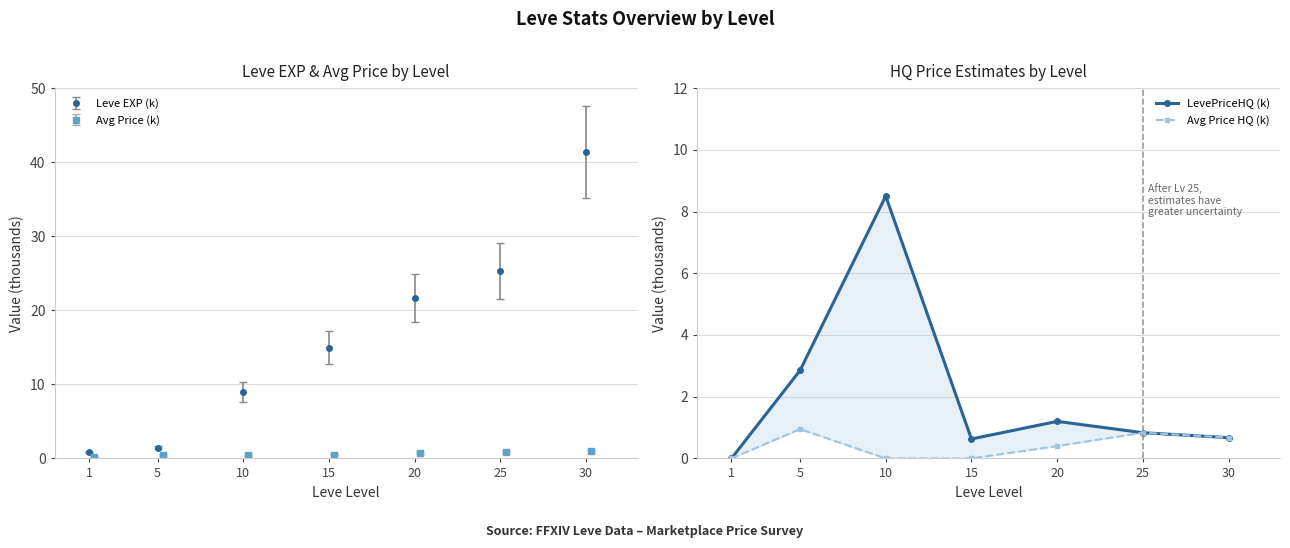

True or false: LevePriceHQ (k) and Avg Price HQ (k) intersect in this chart.

False